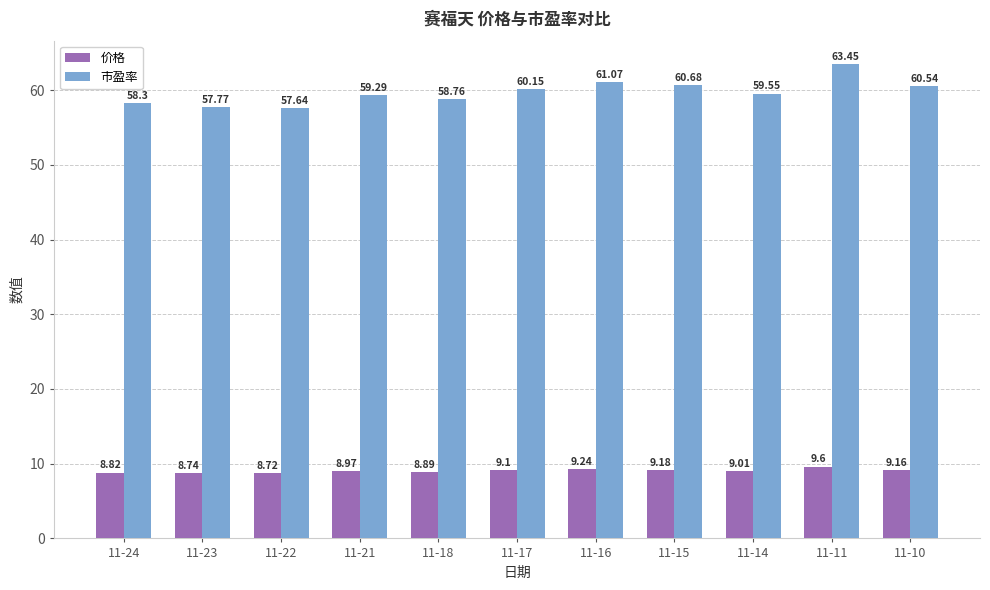

What are all the series names shown in the legend?

价格, 市盈率